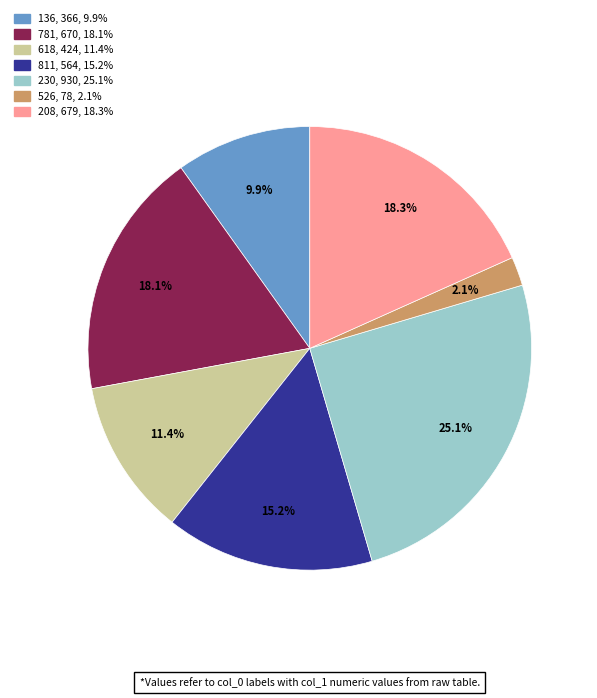

What is the smallest slice in the pie chart?

526